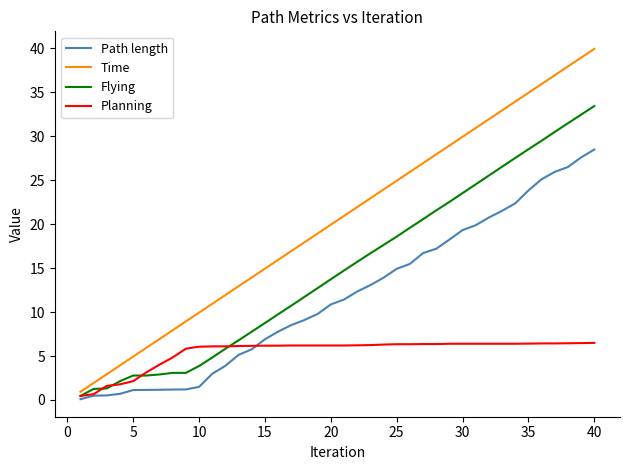

Which series has the largest total across all categories?

Time